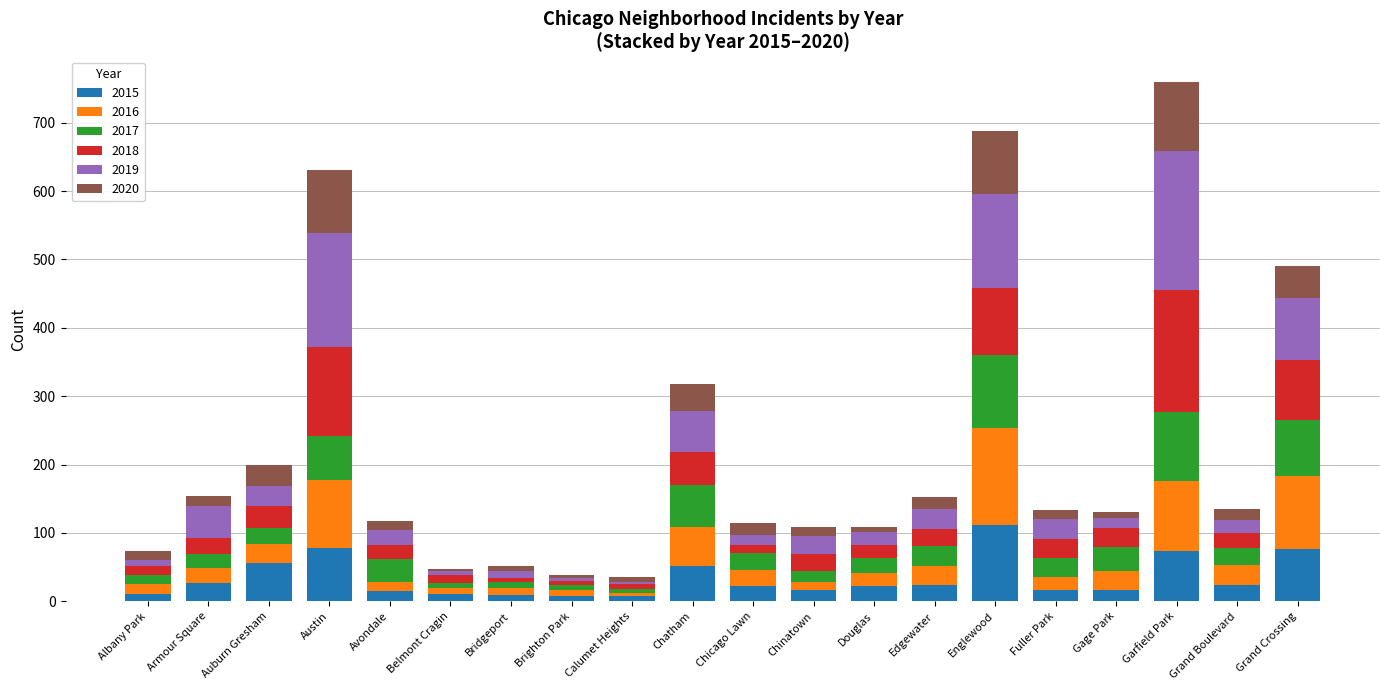

The 2015 series shows 107 at Grand Crossing. True or false?

False